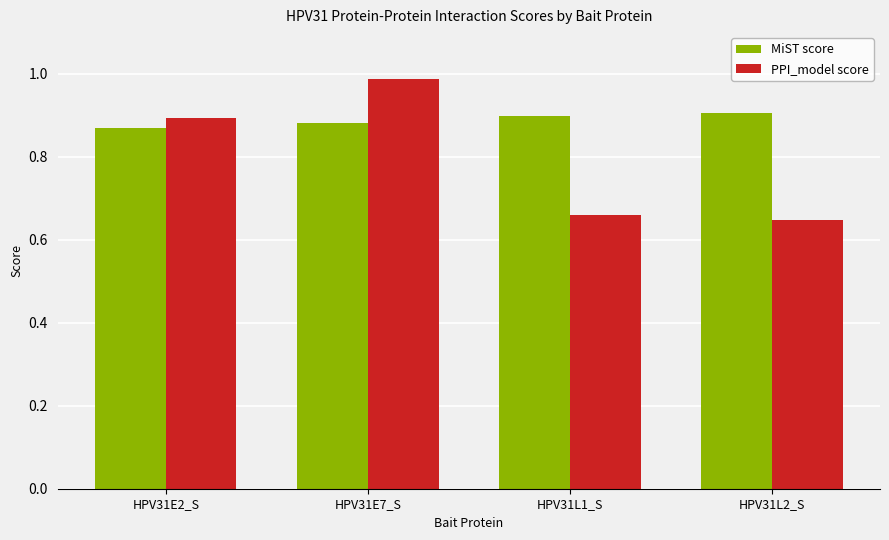

The PPI_model score series shows 0.4 at HPV31L1_S. True or false?

False